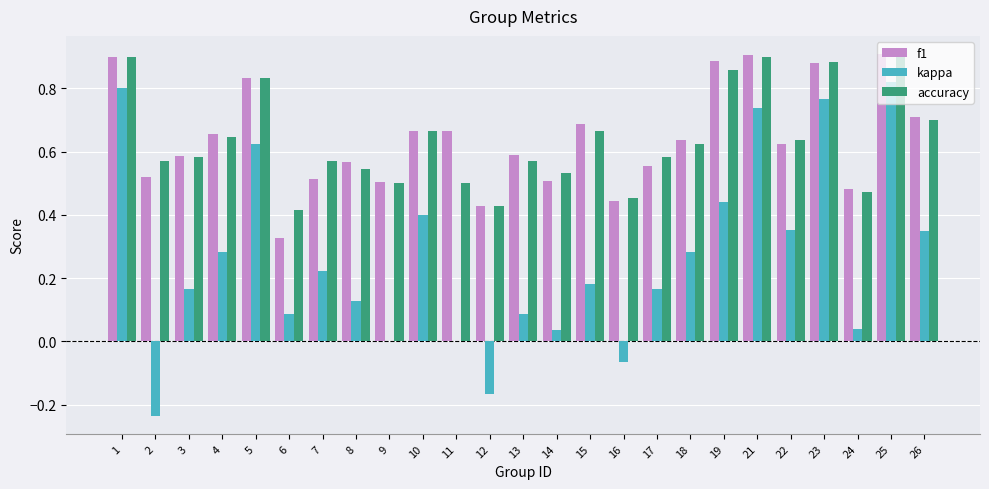

Between 1 and 16, which series saw the biggest shift?

kappa